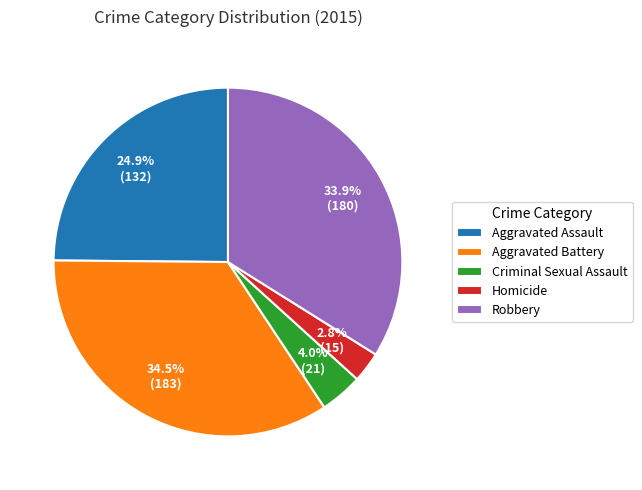

Combined, what portion of the pie is Homicide and Criminal Sexual Assault?

6.8%